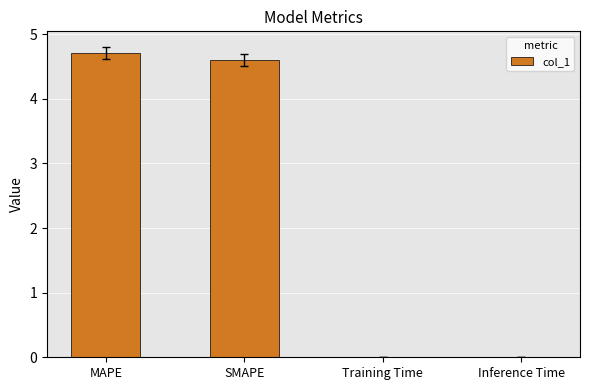

What is the sum of all values?

9.3